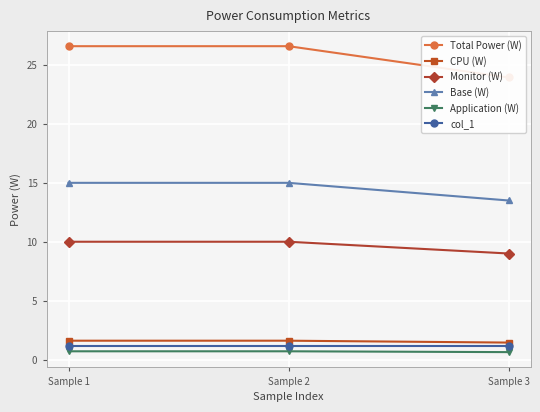

Reading left to right, transcribe all the data shown in this chart.

Total Power (W): 26.6	26.6	23.9
CPU (W): 1.6	1.6	1.4
Monitor (W): 10.0	10.0	9.0
Base (W): 15.0	15.0	13.5
Application (W): 0.7	0.7	0.6
col_1: 1.1	1.1	1.1